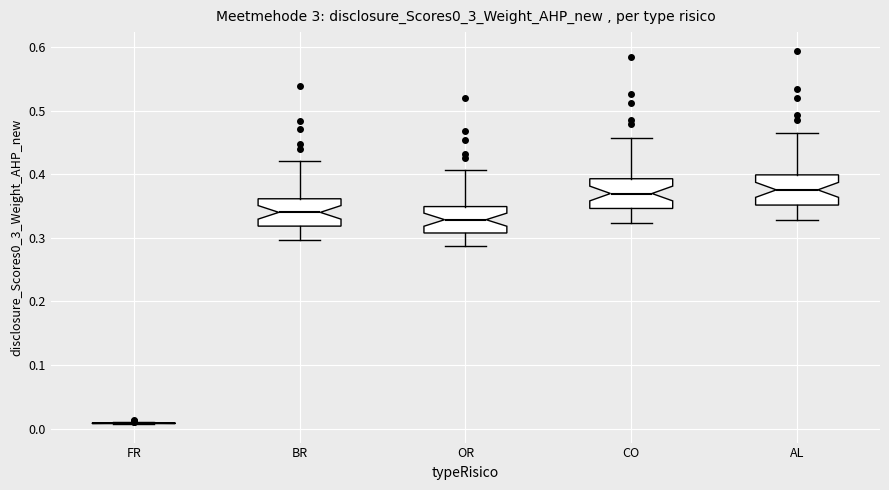

Reading left to right, transcribe this box plot: for each box, give where its median line is, the range the box spans, and where its two whiskers end, as read against the y-axis. The values are not printed on the chart, so give them approximately, as read against the axis.

FR: box collapsed to a line at 0.01, whiskers 0.01 to 0.01
BR: median 0.34, box 0.32 to 0.36, whiskers 0.30 to 0.42
OR: median 0.33, box 0.31 to 0.35, whiskers 0.29 to 0.41
CO: median 0.37, box 0.35 to 0.39, whiskers 0.32 to 0.46
AL: median 0.38, box 0.35 to 0.40, whiskers 0.33 to 0.46